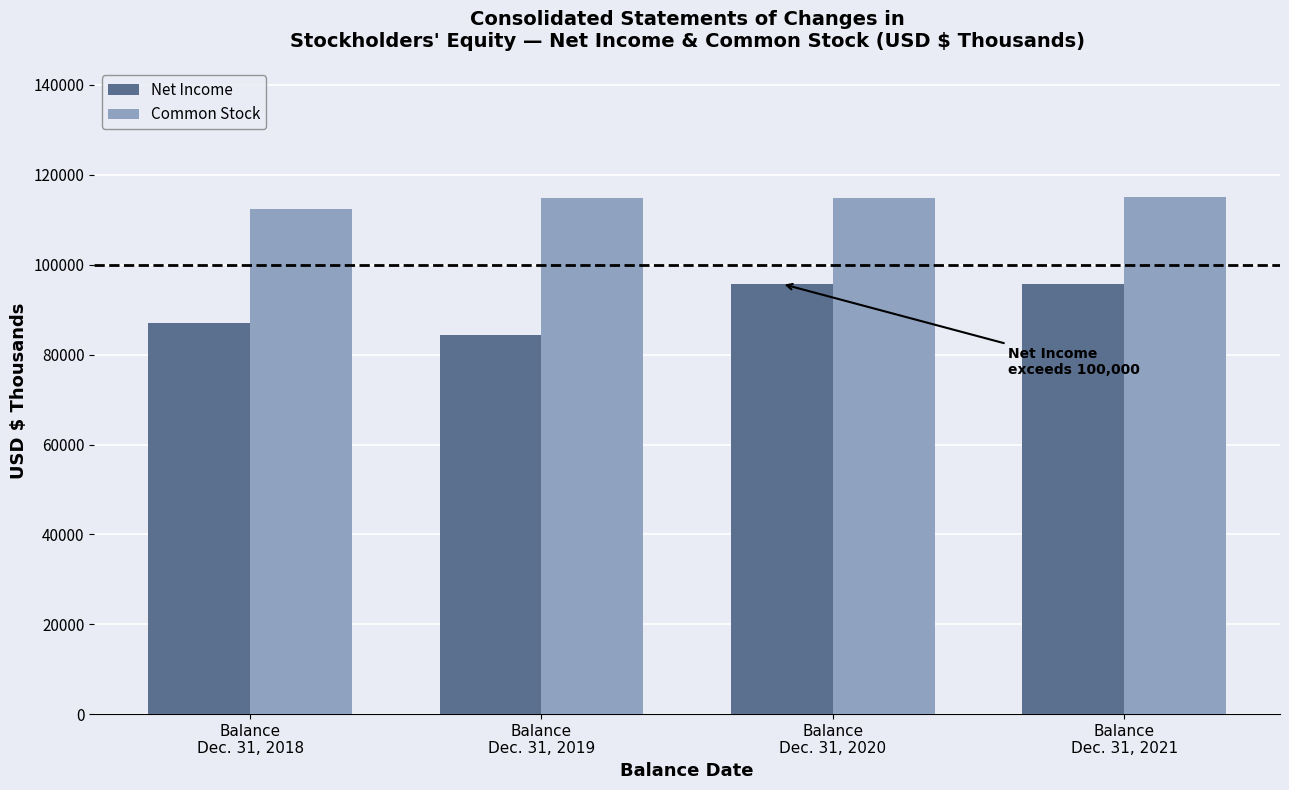

What is the sum of the Common Stock values at Balance
Dec. 31, 2019 and Balance
Dec. 31, 2020?

229785